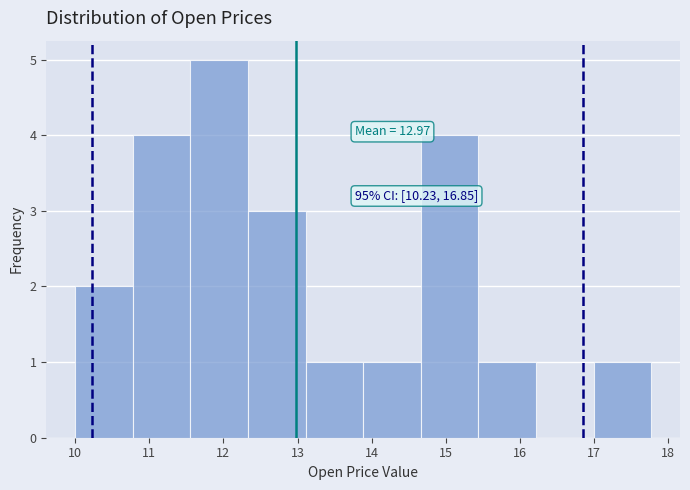

Which range on the x-axis has the tallest bar?

11.6 to 12.3